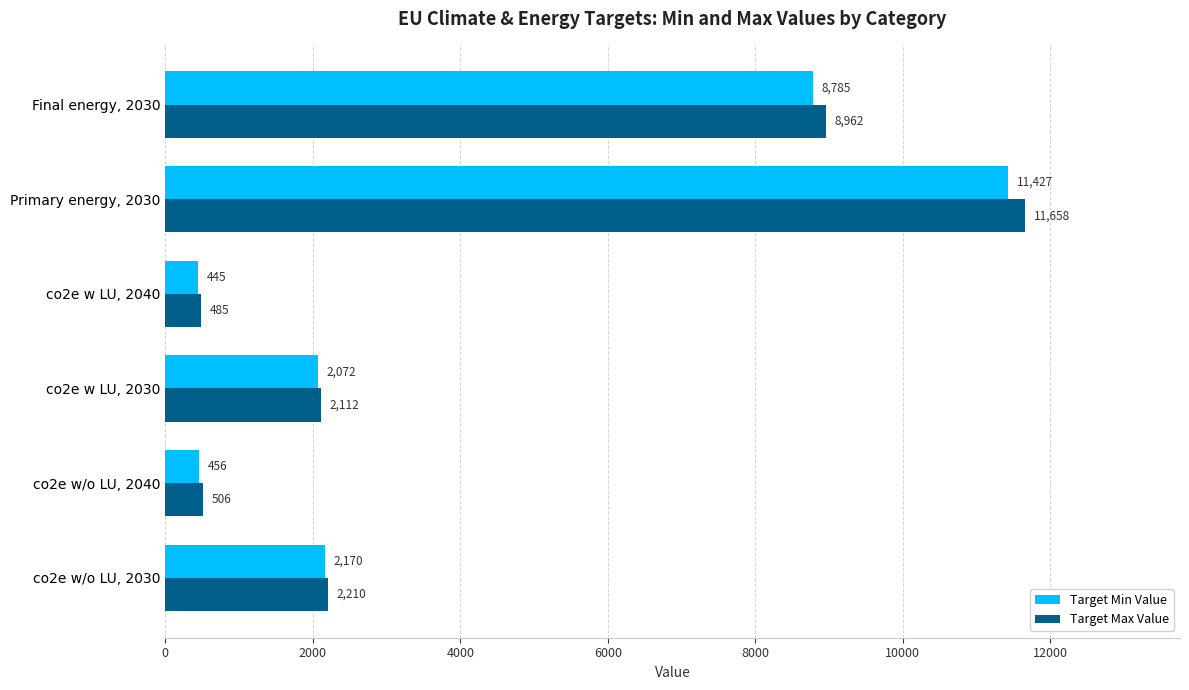

At which category is the sum across all series the highest?

Primary energy, 2030